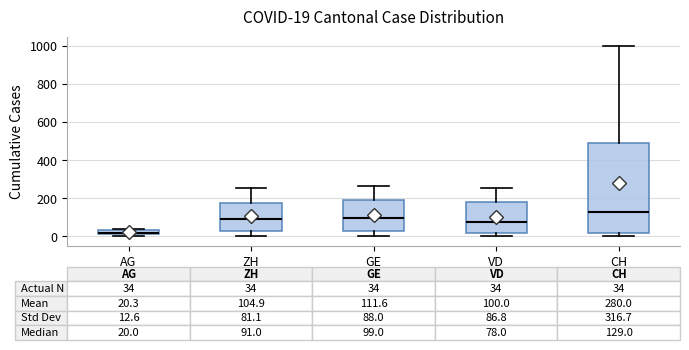

Which box is the tallest, from its lower edge to its upper edge?

CH